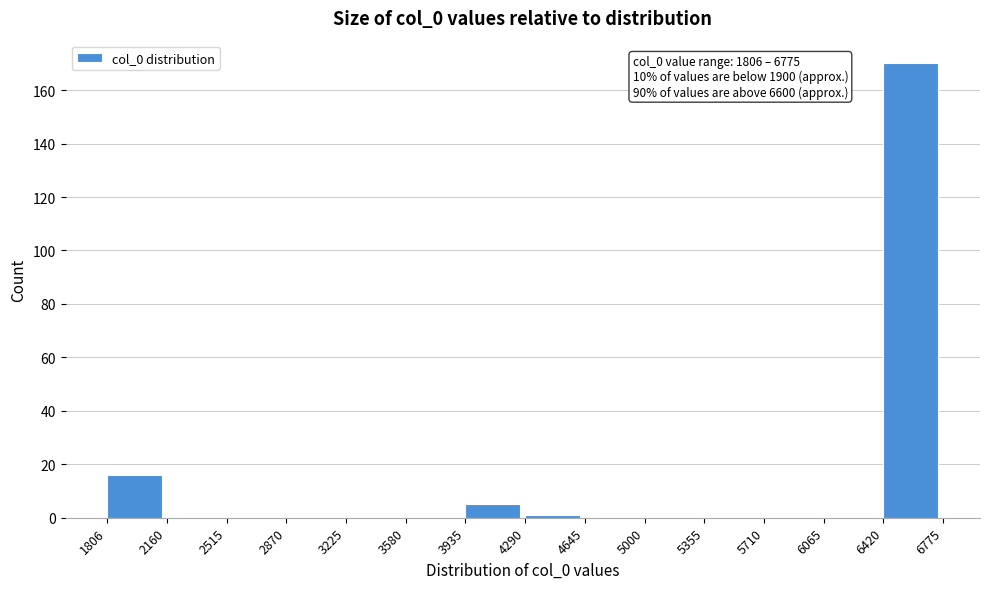

Which range on the x-axis has the tallest bar?

6420 to 6775